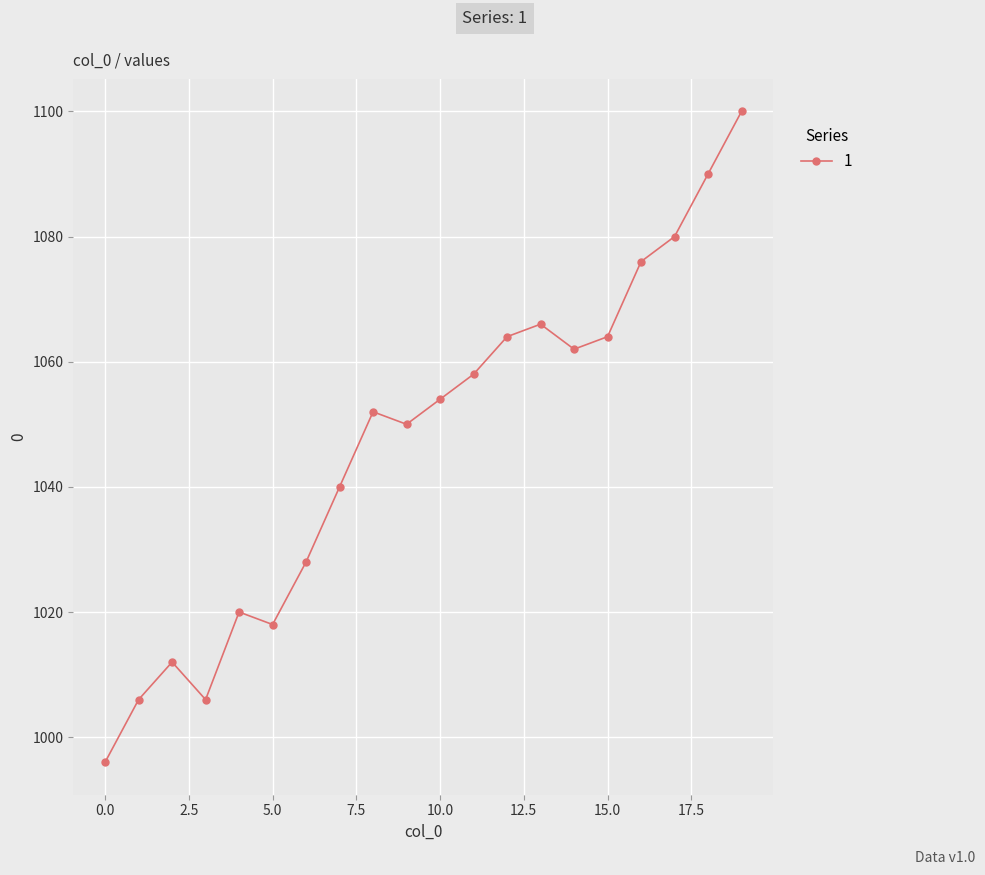

What is the maximum value shown in the chart?

1100